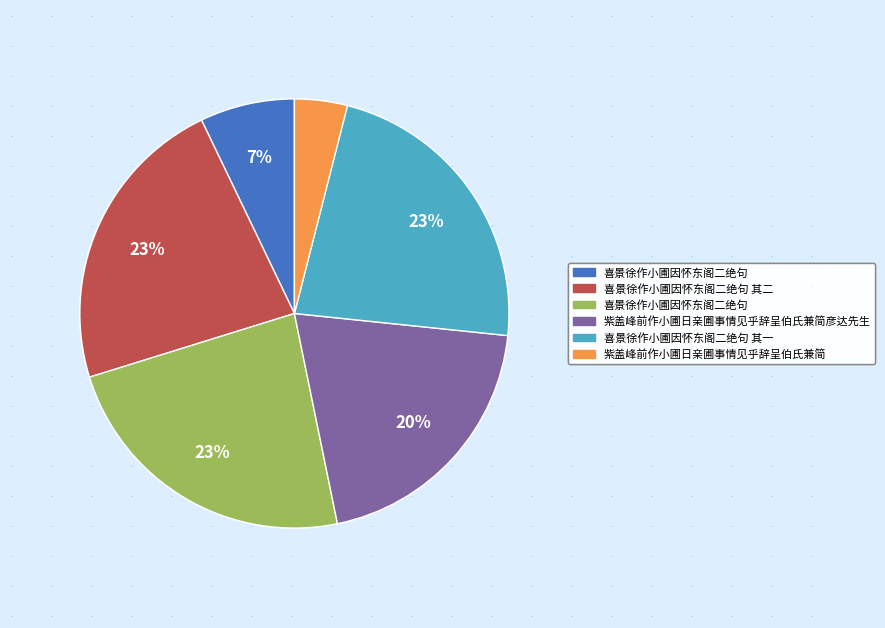

Is there a majority slice in this chart?

No